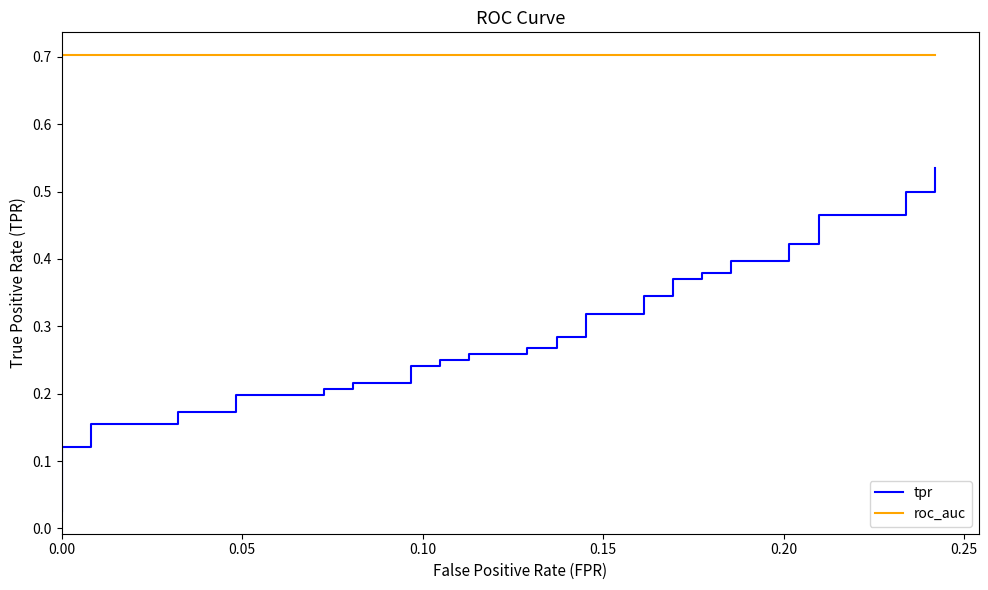

Reading left to right, list all the values displayed in this chart.

tpr: 0.0	0.1	0.1	0.2	0.2	0.2	0.2	0.2	0.2	0.2	0.2	0.2	0.2	0.2	0.2	0.2	0.2	0.3	0.3	0.3	0.3	0.3	0.3	0.3	0.3	0.3	0.3	0.4	0.4	0.4	0.4	0.4	0.4	0.4	0.4	0.5	0.5	0.5	0.5	0.5
roc_auc: 0.7	0.7	0.7	0.7	0.7	0.7	0.7	0.7	0.7	0.7	0.7	0.7	0.7	0.7	0.7	0.7	0.7	0.7	0.7	0.7	0.7	0.7	0.7	0.7	0.7	0.7	0.7	0.7	0.7	0.7	0.7	0.7	0.7	0.7	0.7	0.7	0.7	0.7	0.7	0.7